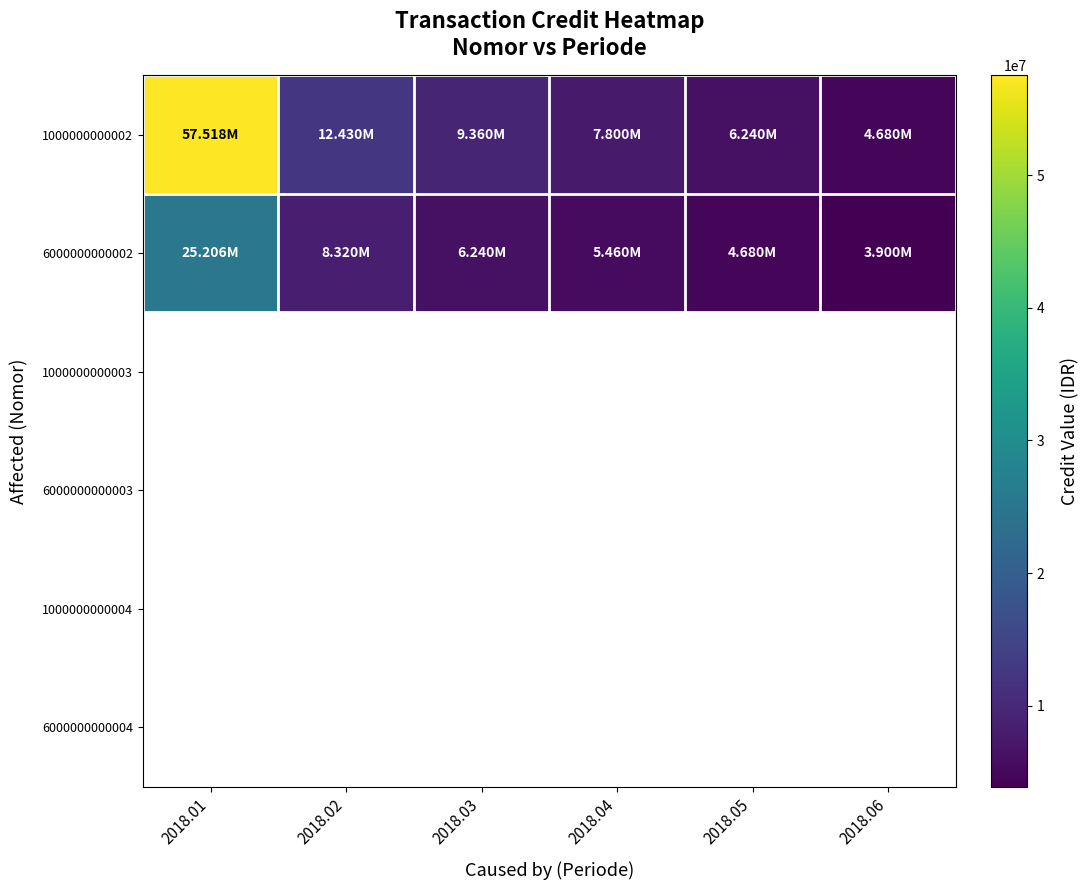

Which category has the lowest value across all series?

2018.06